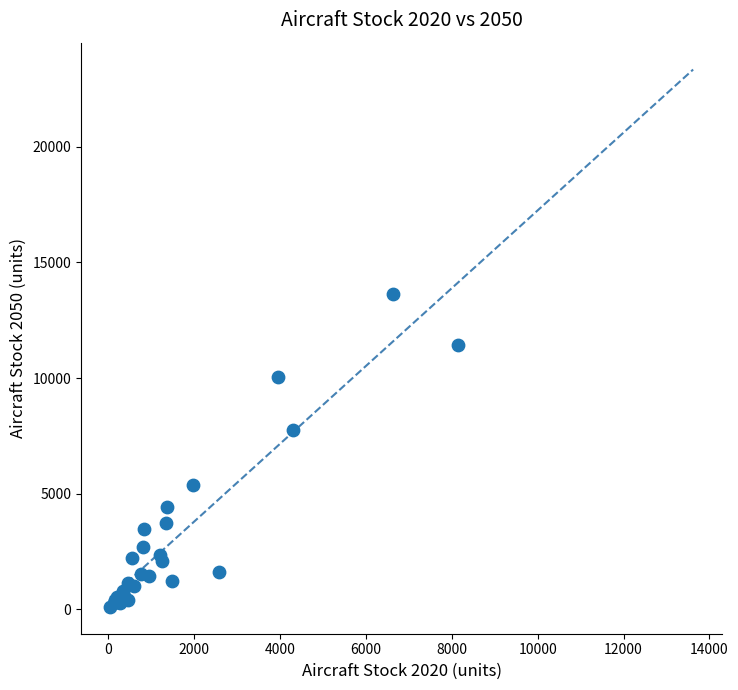

What Y value in the scatter plot is closest to 6860?

7733.1